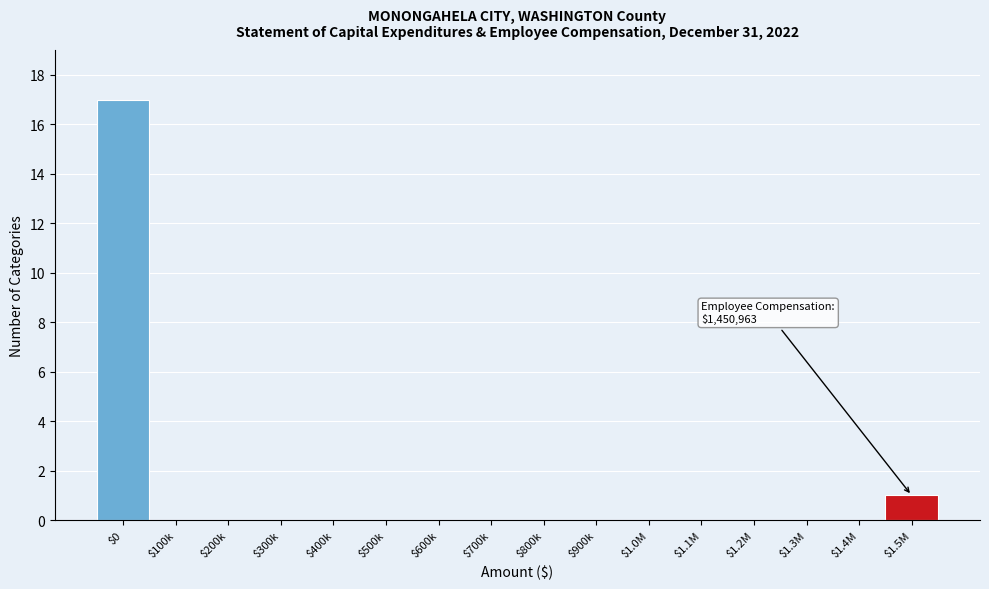

What is the sum of all values?

18